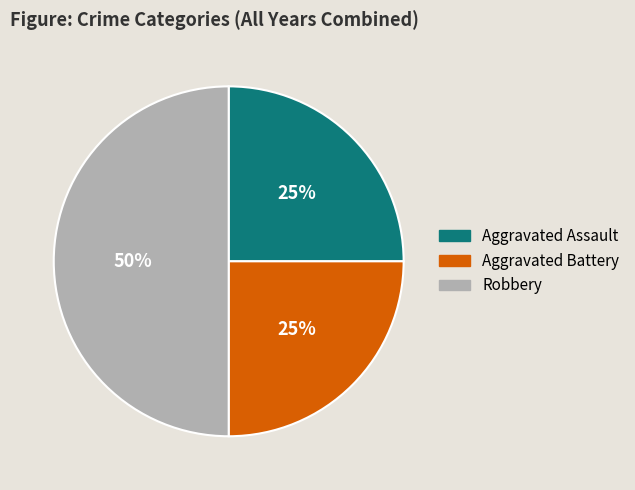

Does Aggravated Assault represent more than half of the total?

No